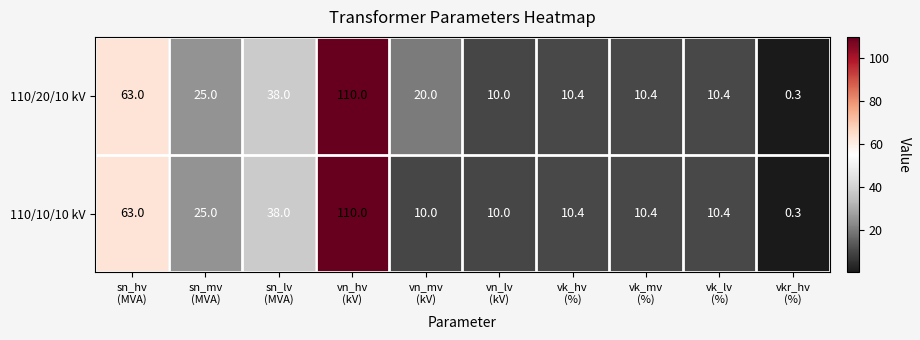

What is the difference between the maximum and minimum values in the 110/10/10 kV series?

109.7